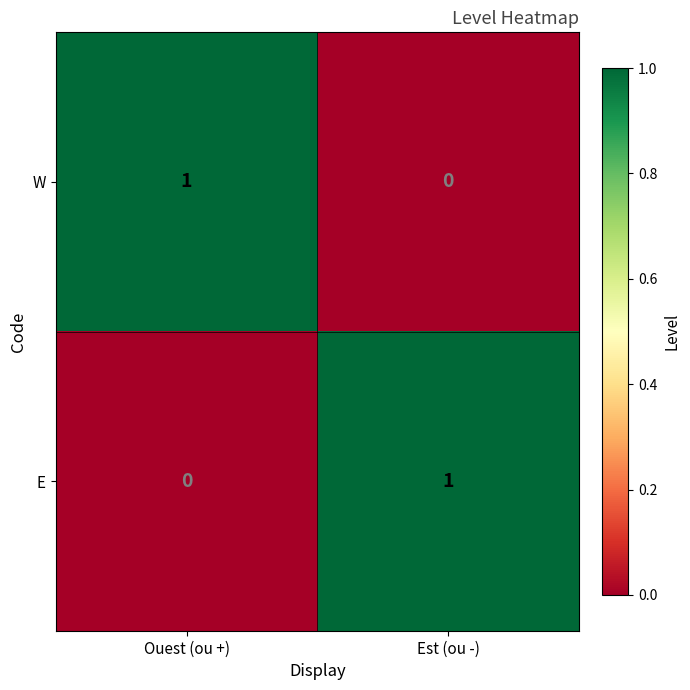

True or false: E has a value of 0 at Ouest (ou +).

True